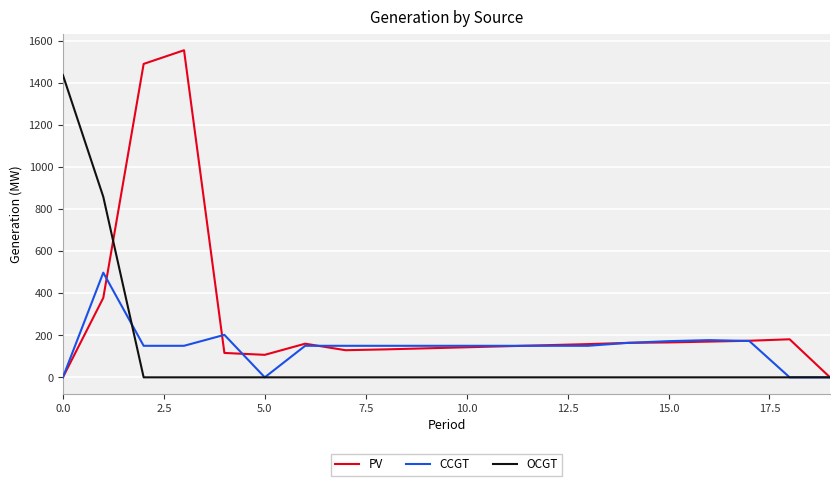

What is the maximum value for OCGT?

1438